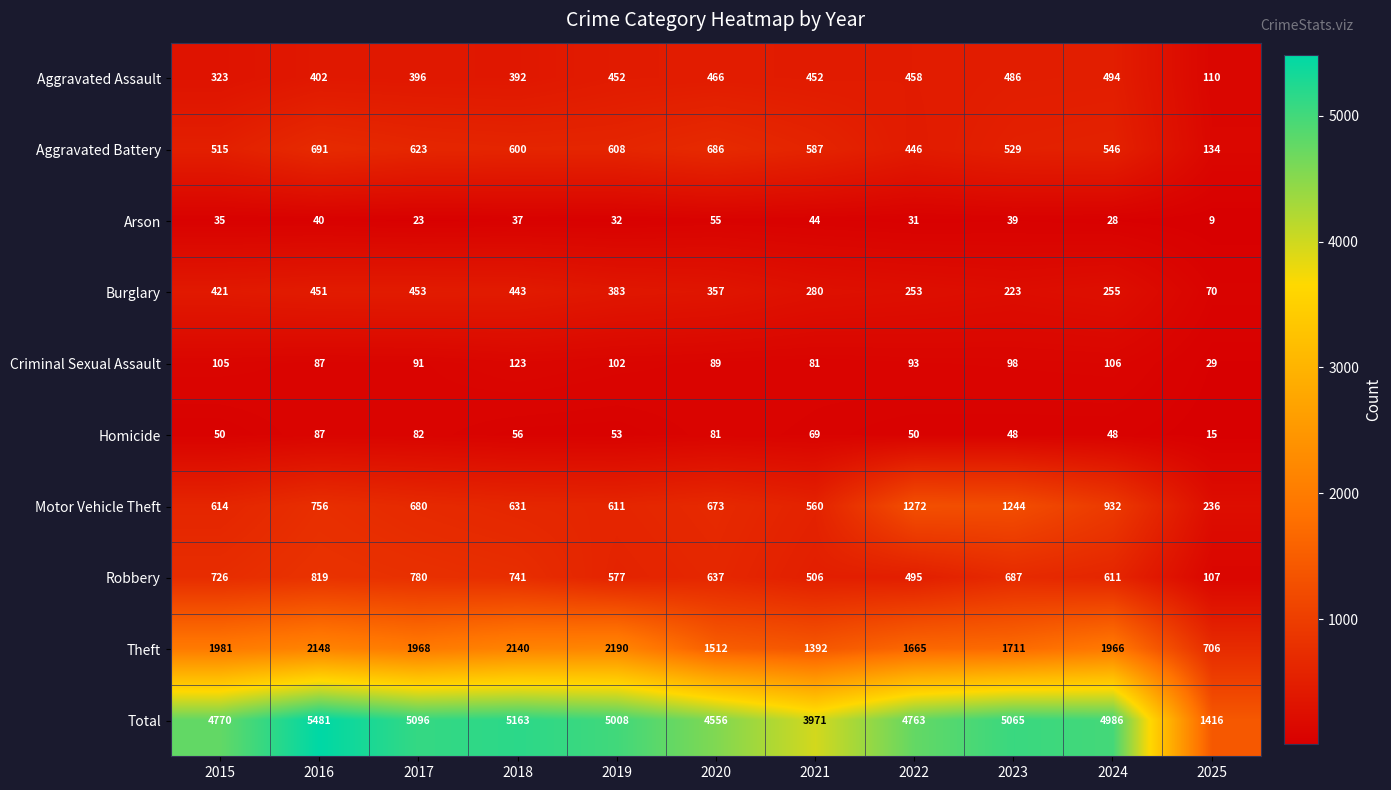

Count the number of categories in the chart.

11